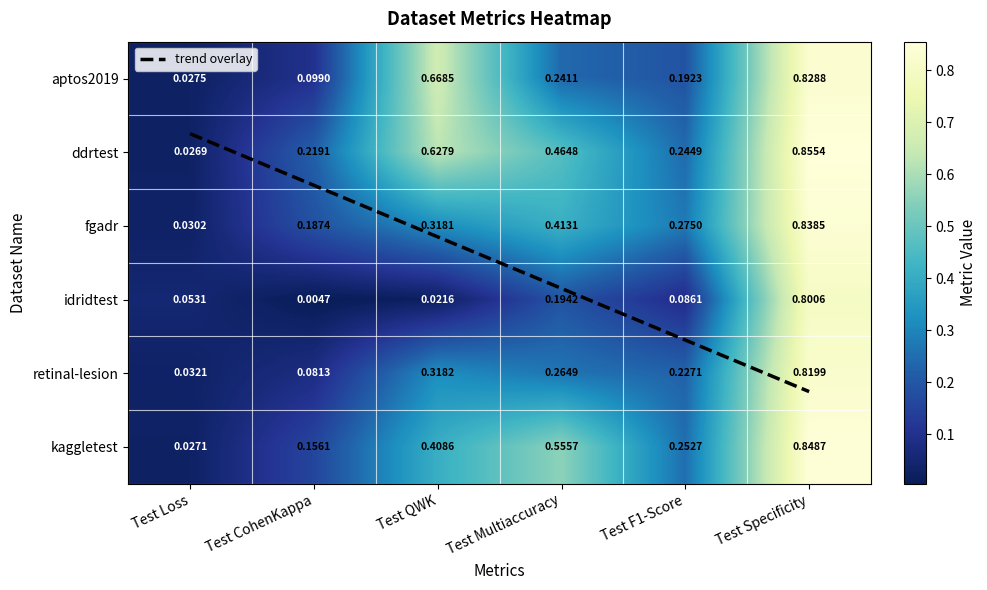

True or false: kaggletest has a value of 0.0 at Test Loss.

True